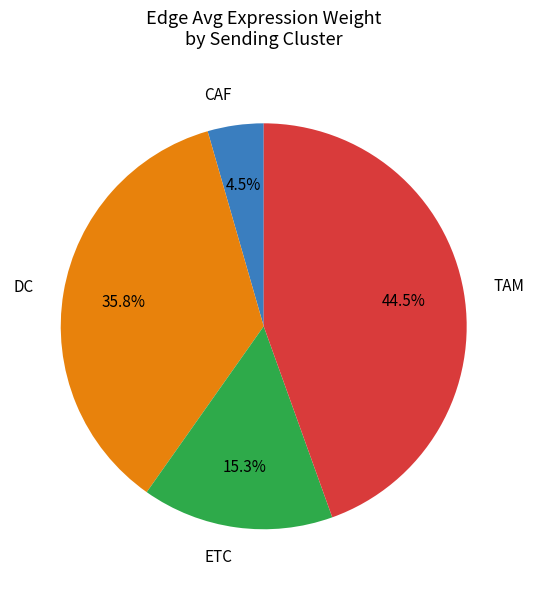

How many segments does this pie chart have?

4